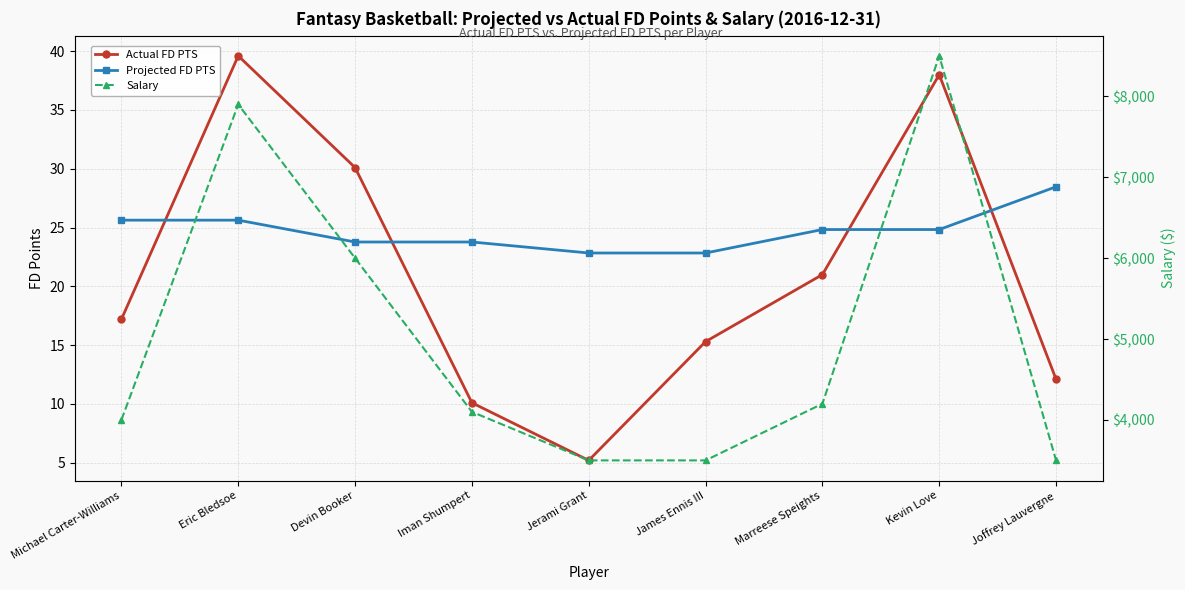

What is the label of the 7th point from the right?

Devin Booker